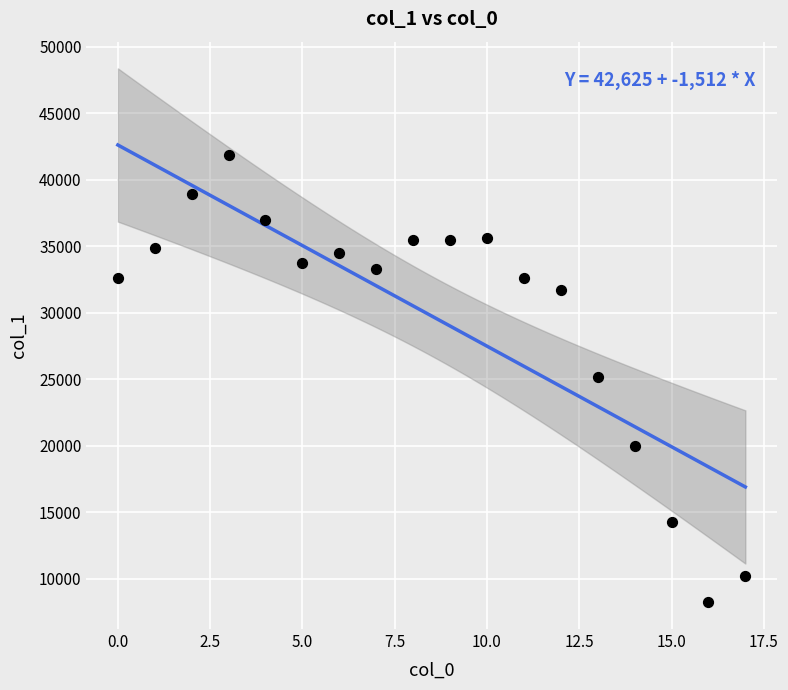

What is the range of Y values (max minus min)?

33656